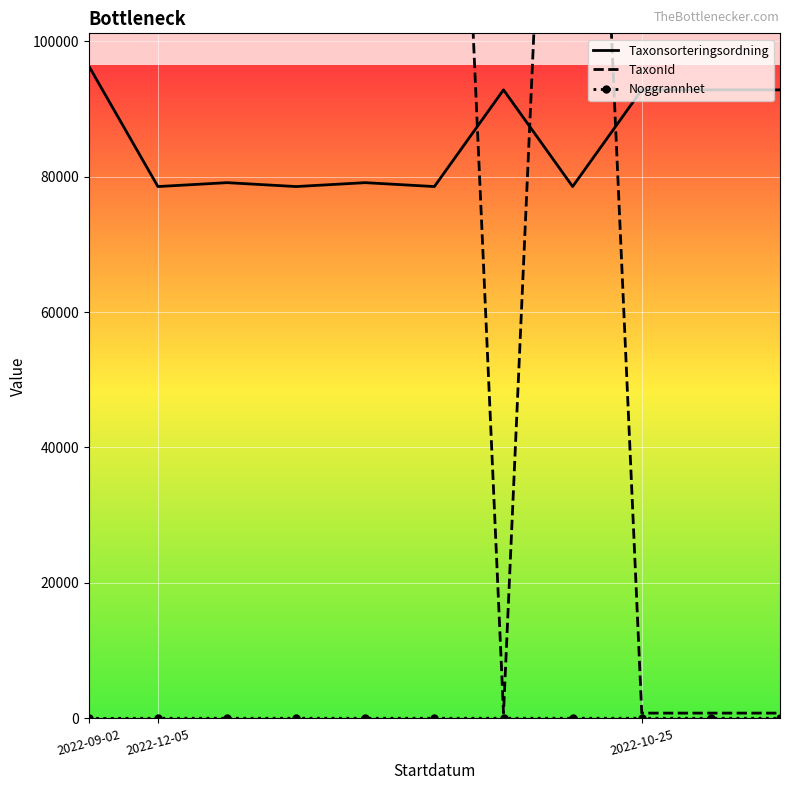

How many distinct data groups are displayed?

3